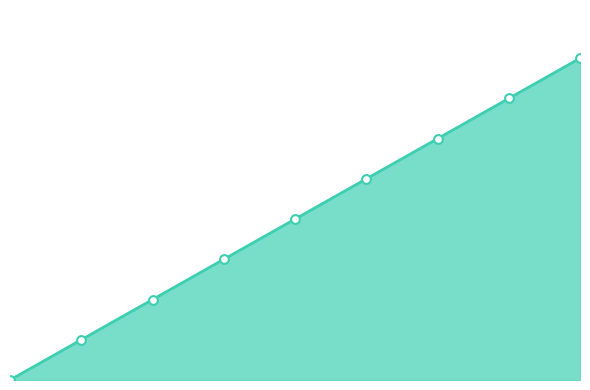

Does the chart have visible grid lines?

No